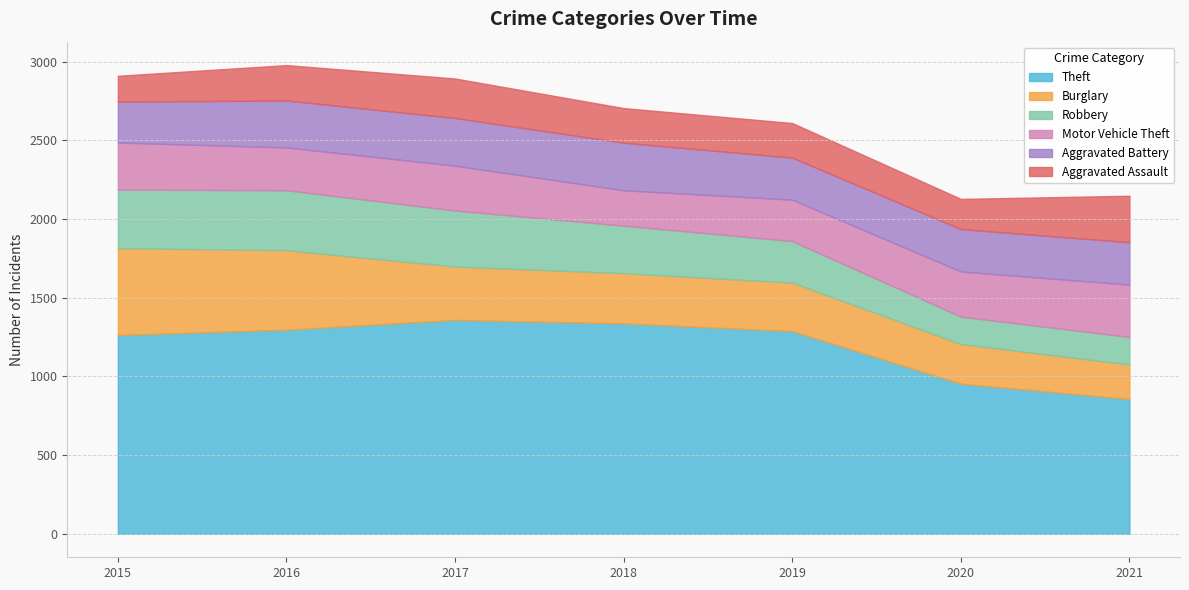

Which series changed the most between 2017 and 2021?

Theft